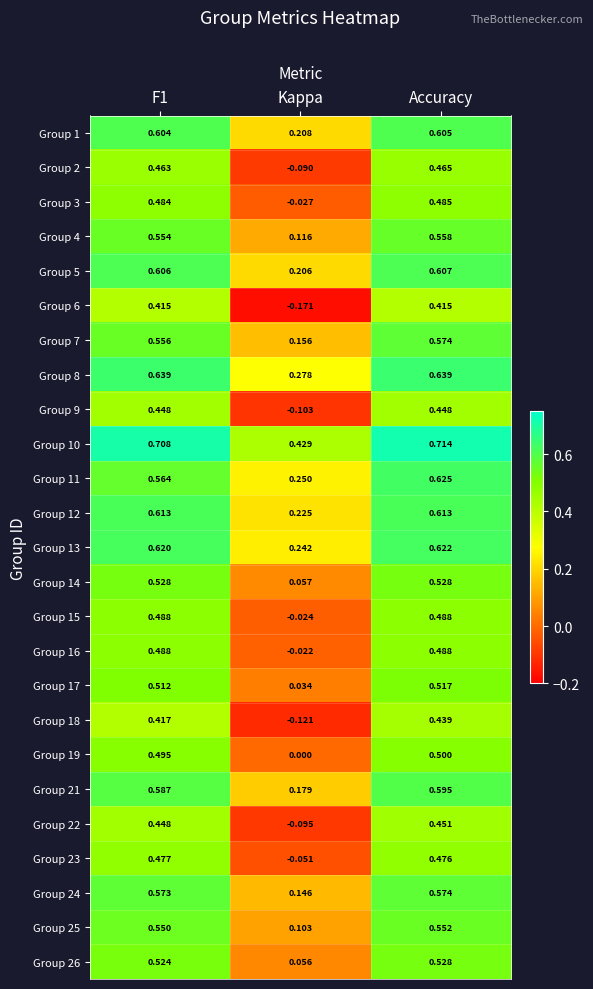

At which label does Group 1 reach its minimum?

Kappa